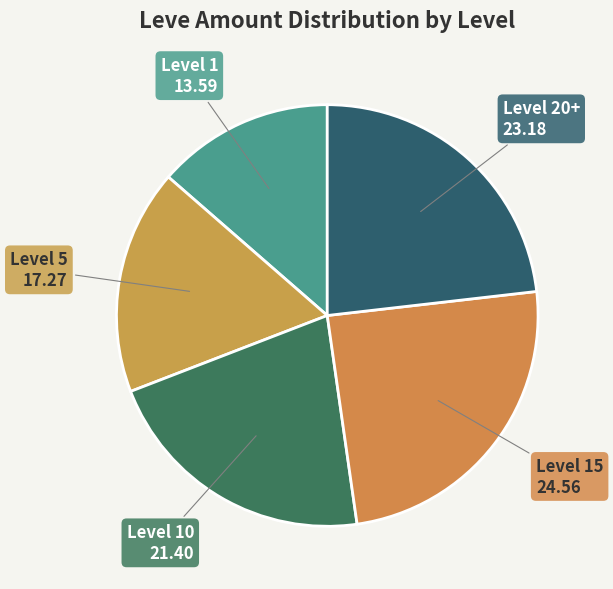

Which has a higher value, Level 5 or Level 15?

Level 15